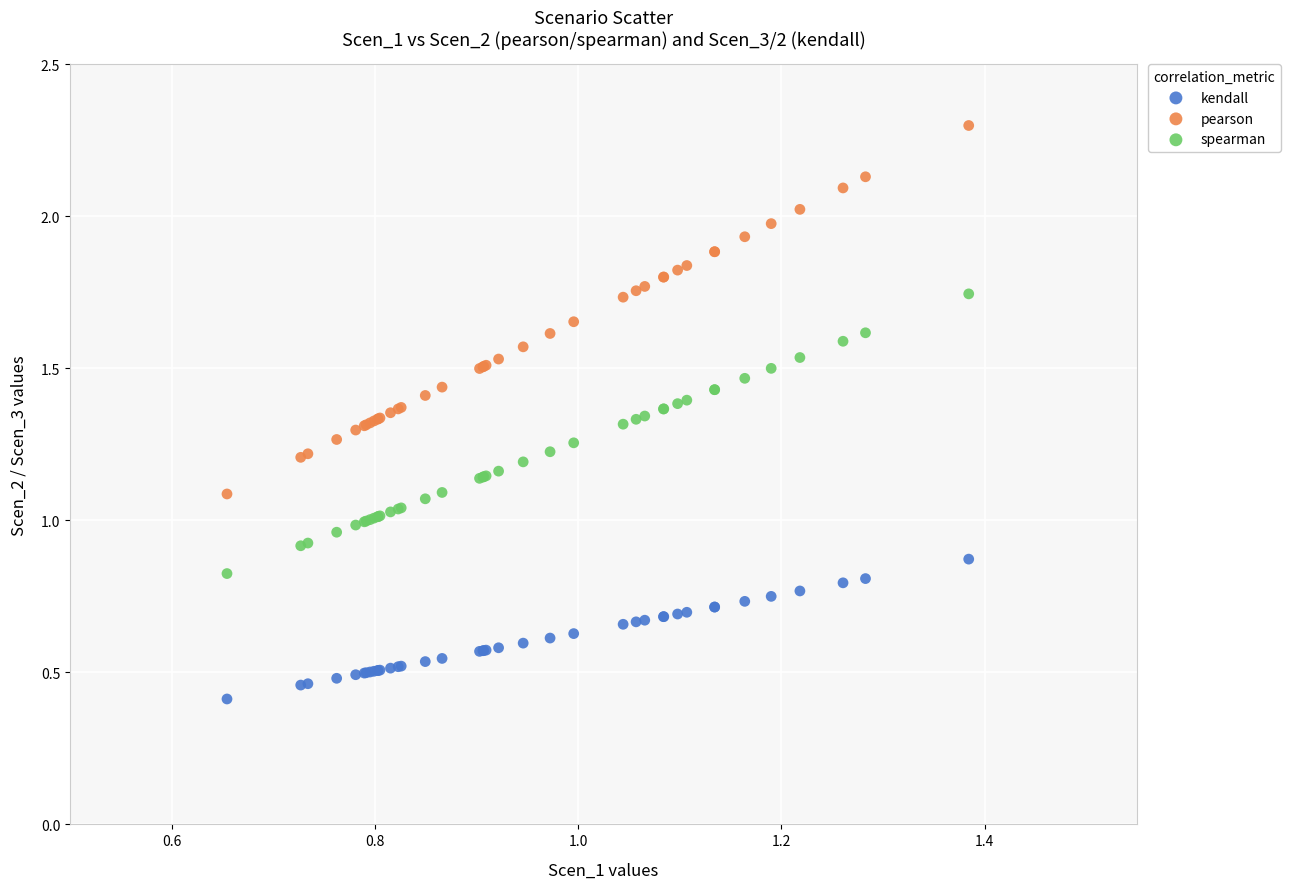

Which series has the widest spread of Y values?

pearson